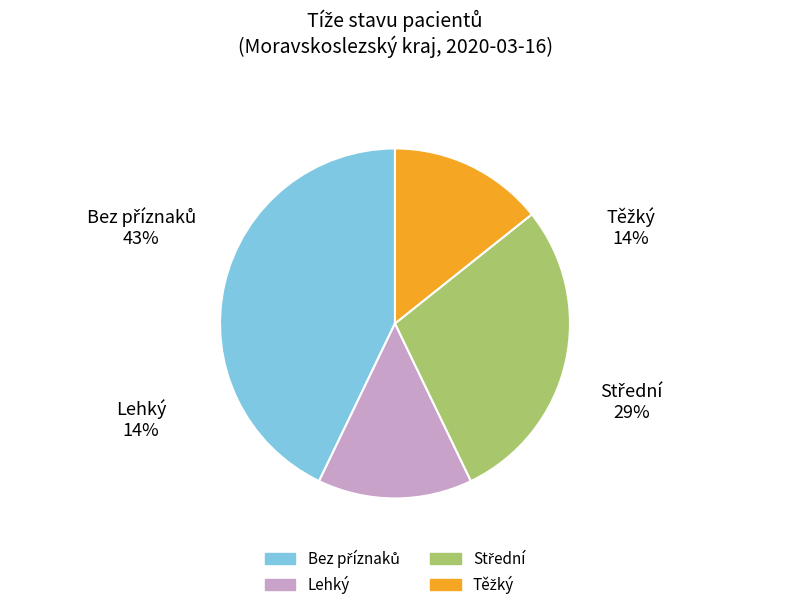

Do Těžký and Bez příznaků together represent more than half of the pie?

Yes